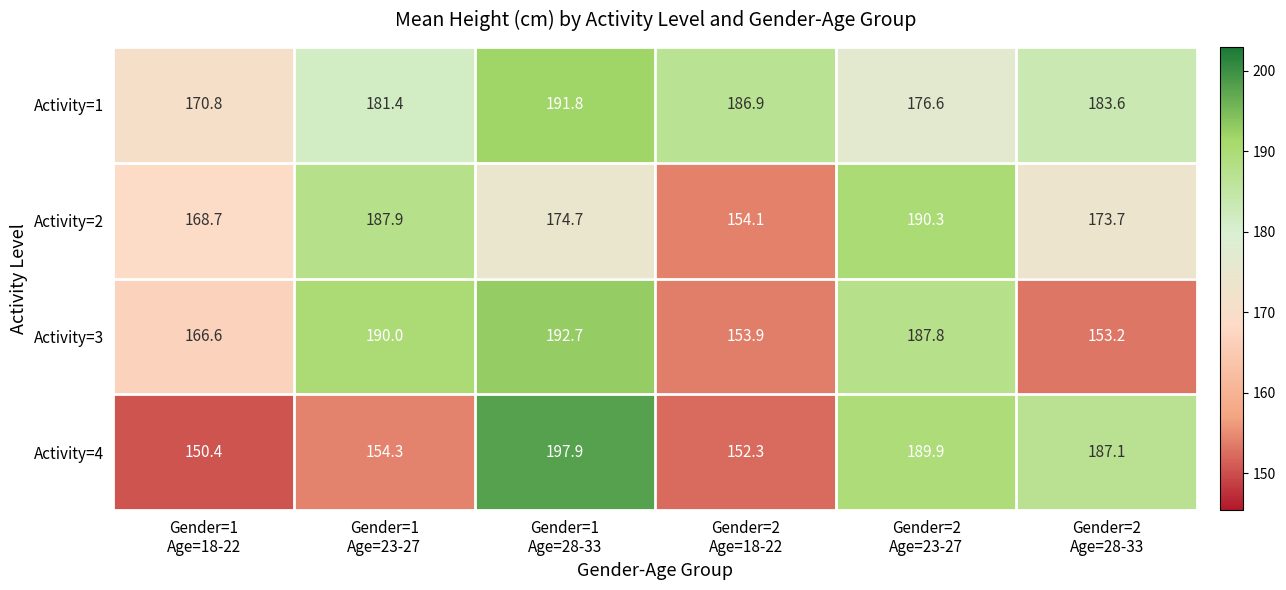

List the series in order of their peak value, lowest first.

Activity=2, Activity=1, Activity=3, Activity=4